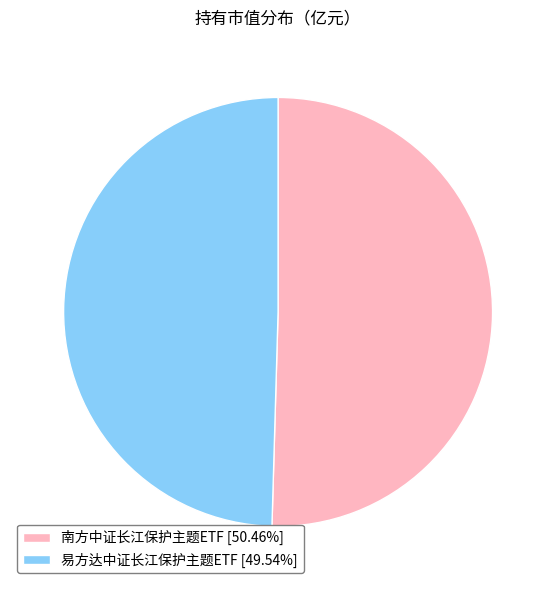

Do 易方达中证长江保护主题ETF [49.54%] and 南方中证长江保护主题ETF [50.46%] together represent more than half of the pie?

Yes